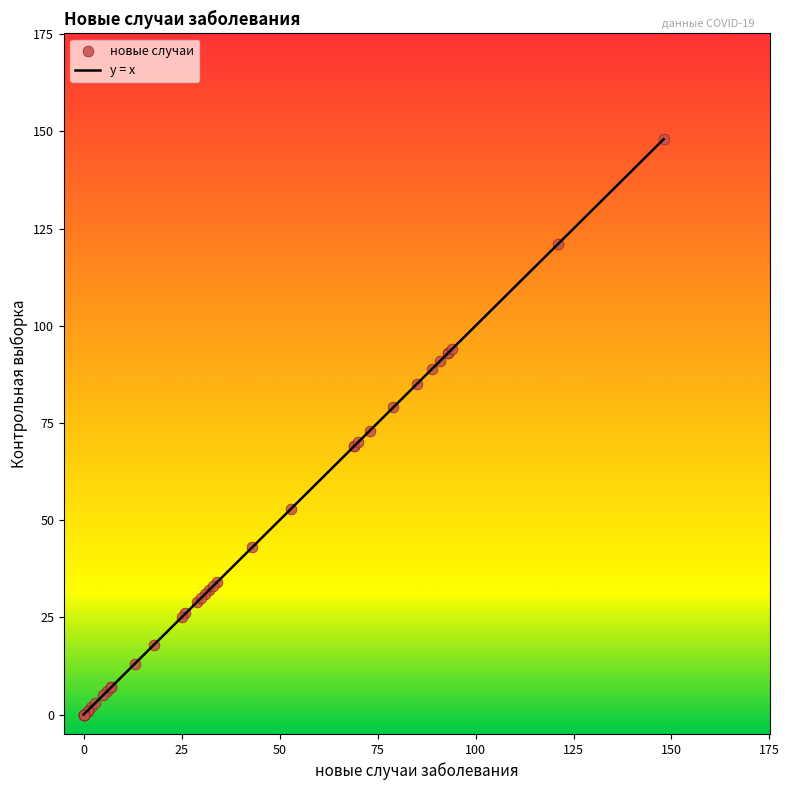

What is the maximum value shown in the chart?

148